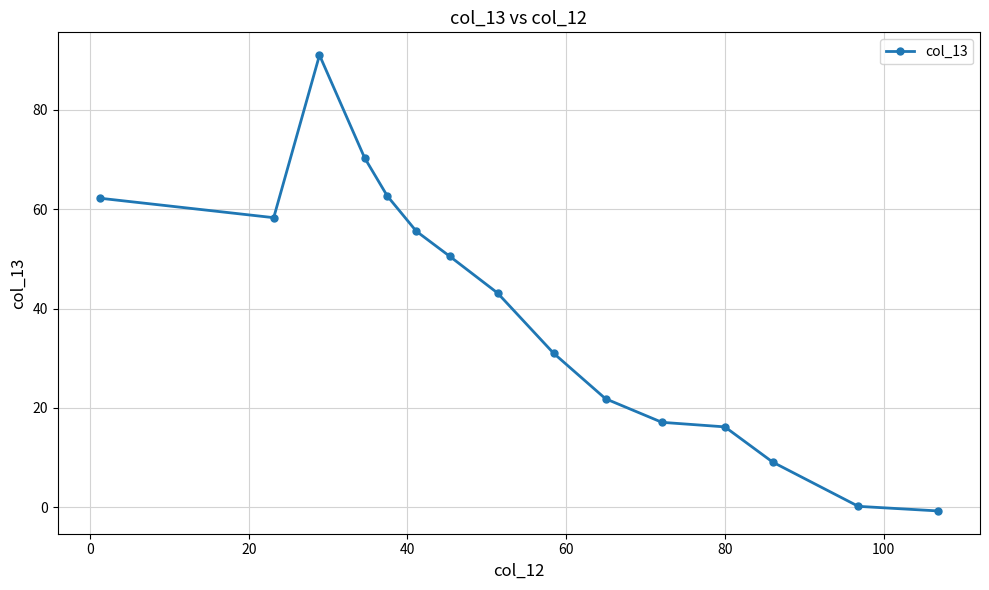

What is the difference between the maximum and second lowest values?

90.8